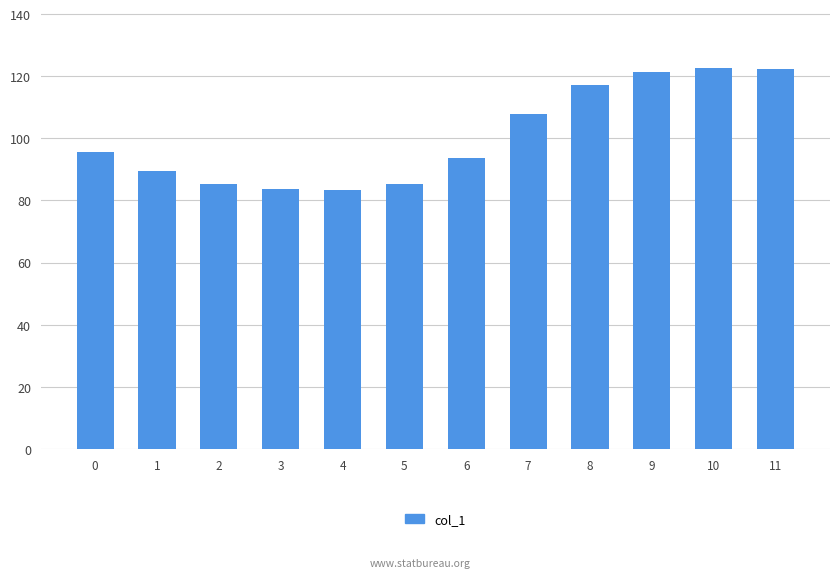

How many bars are there in total?

12